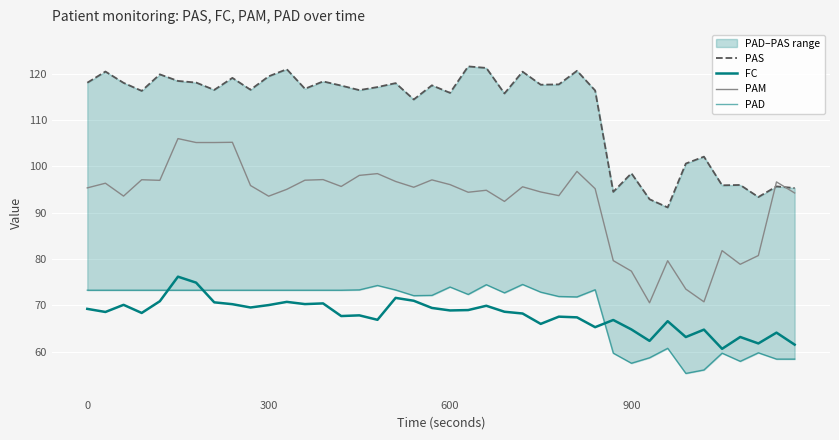

How many data points does each series have?

40